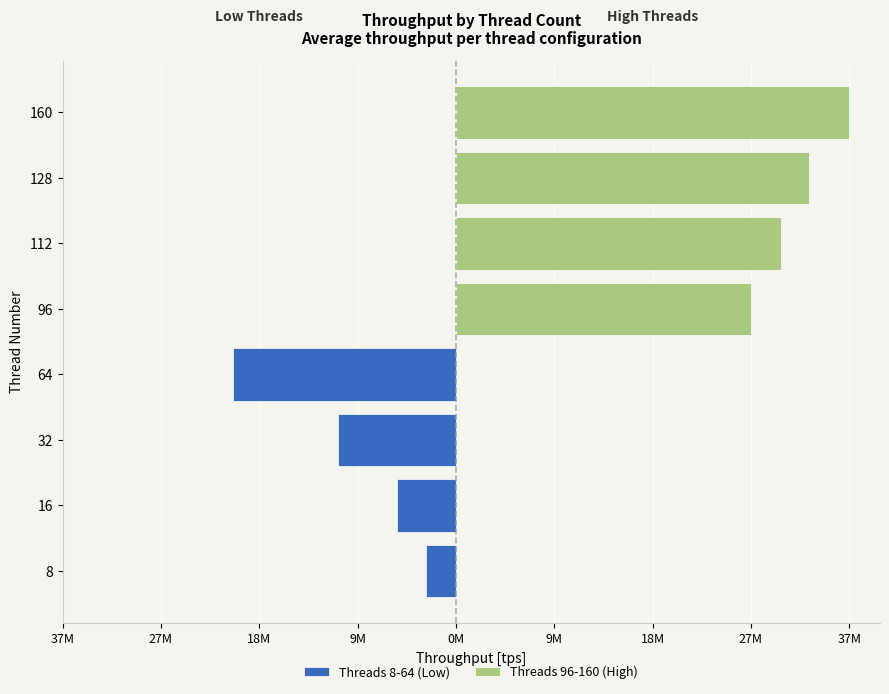

Rank the series by their maximum value, from lowest to highest.

Threads 8-64 (Low), Threads 96-160 (High)